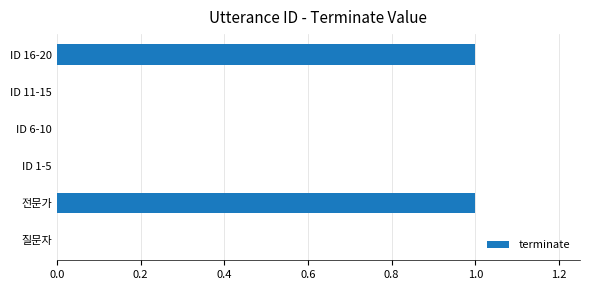

Reading top to bottom, what are all the values shown in this chart?

ID 16-20=1	ID 11-15=0	ID 6-10=0	ID 1-5=0	전문가=1	질문자=0